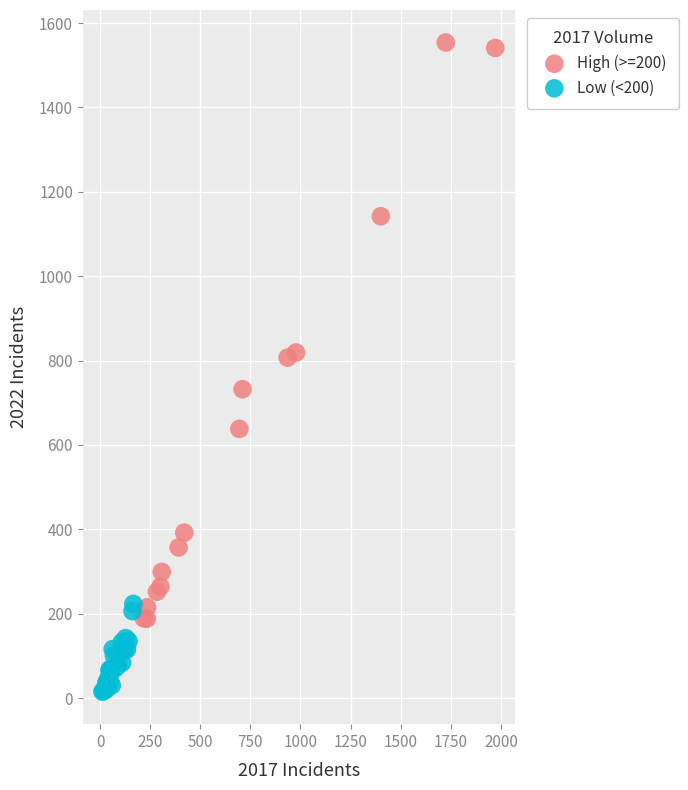

Which series reaches the maximum Y coordinate?

High (>=200)